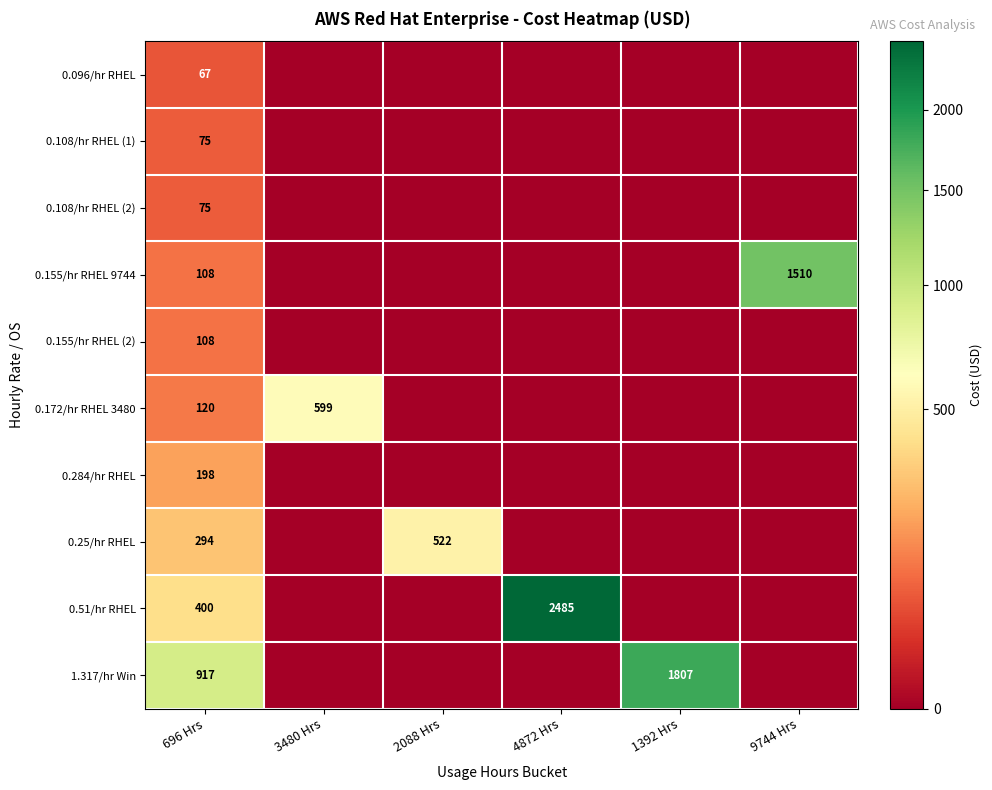

The 0.108/hr RHEL (1) series shows 25 at 696 Hrs. True or false?

False